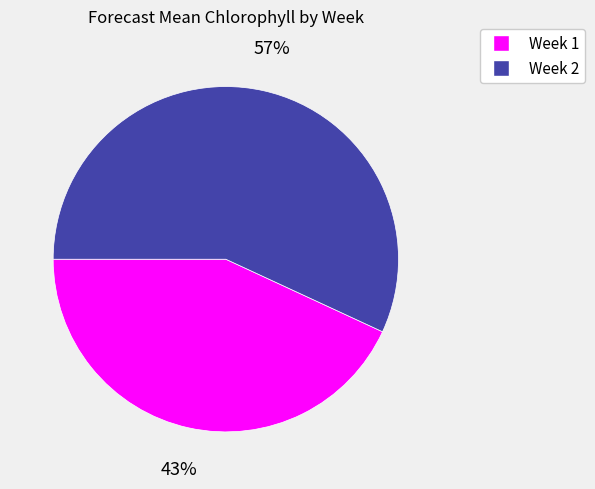

The Week 2 slice represents 57% of the pie. True or false?

True